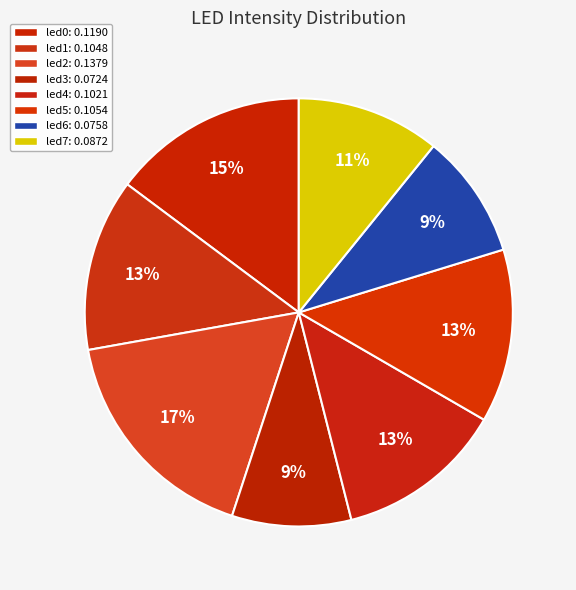

How many slices are in this pie chart?

8